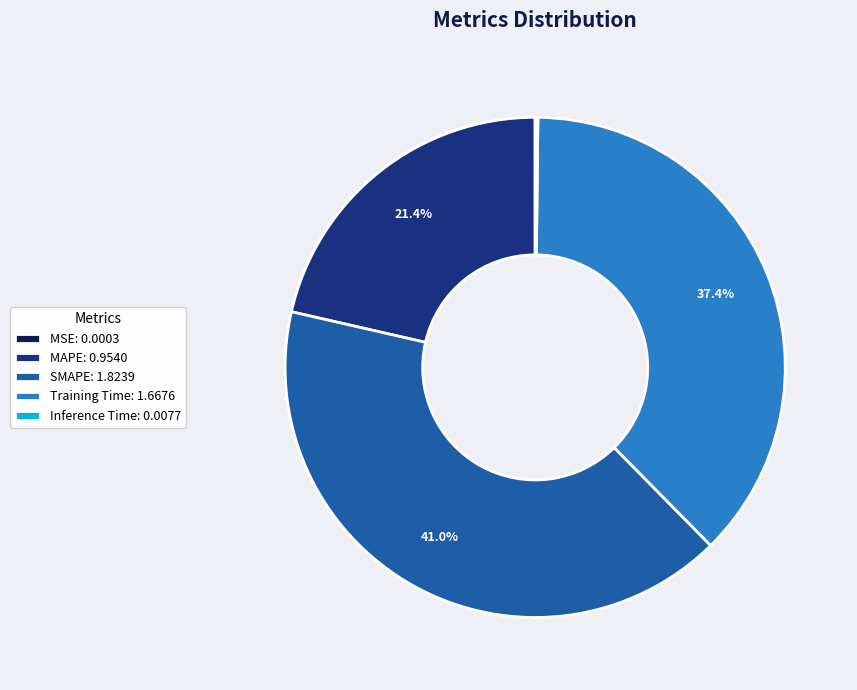

What is the total percentage of SMAPE: 1.8239 and MAPE: 0.9540?

62.4%